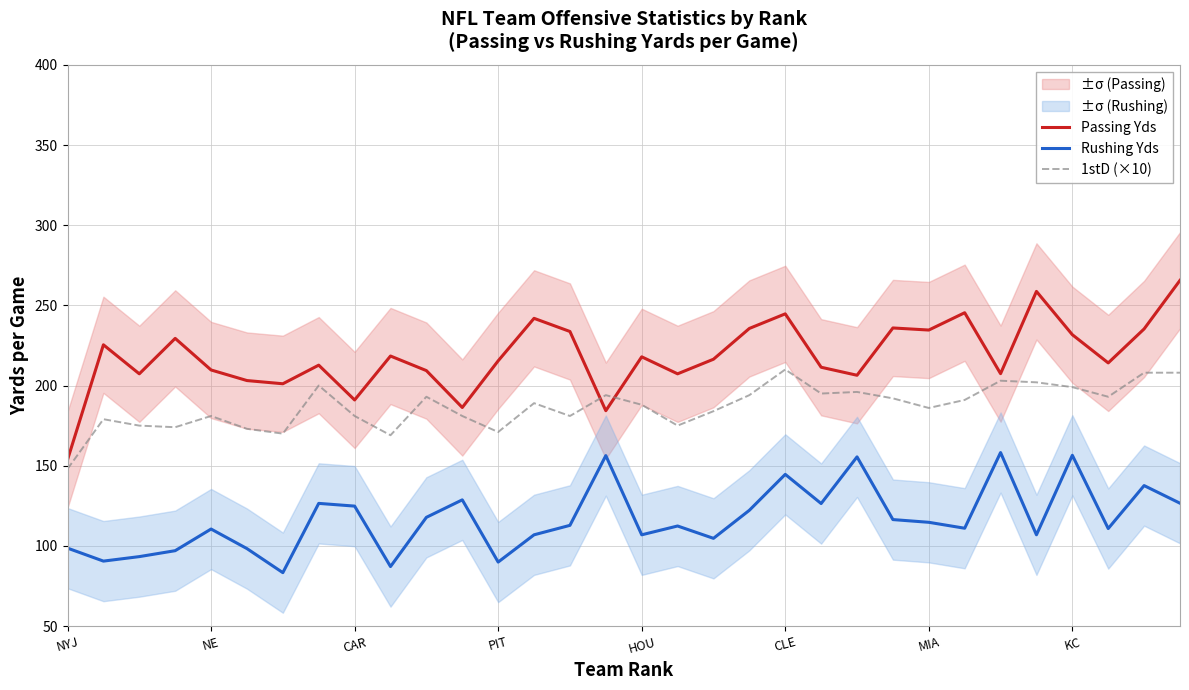

What value does the Rushing Yds series have at NE?

110.5